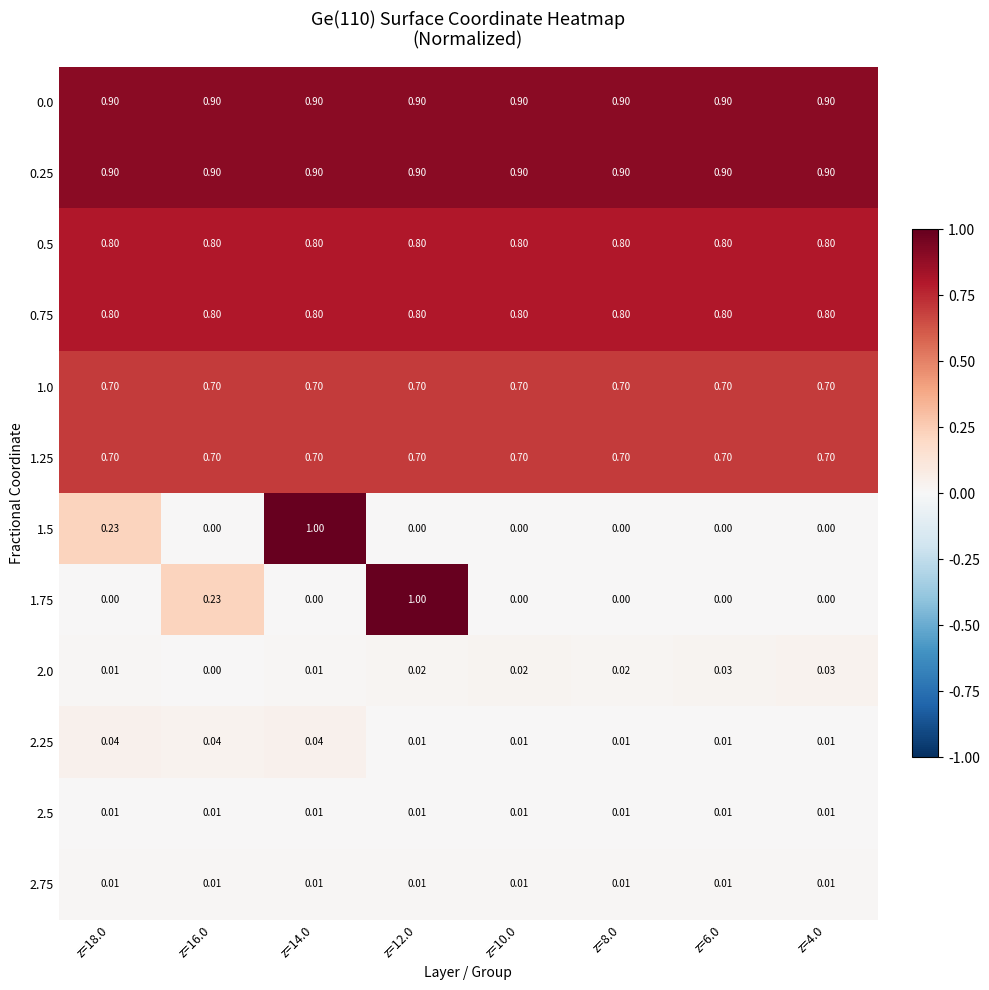

What is the greatest value displayed?

1.0